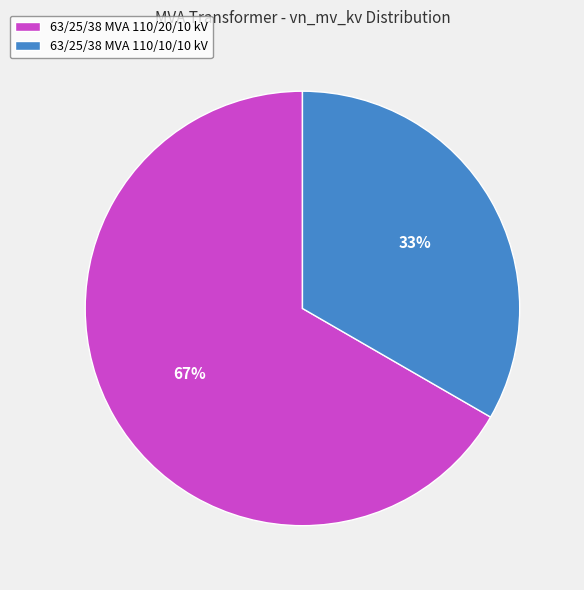

Between 63/25/38 MVA 110/20/10 kV and 63/25/38 MVA 110/10/10 kV, which is larger?

63/25/38 MVA 110/20/10 kV